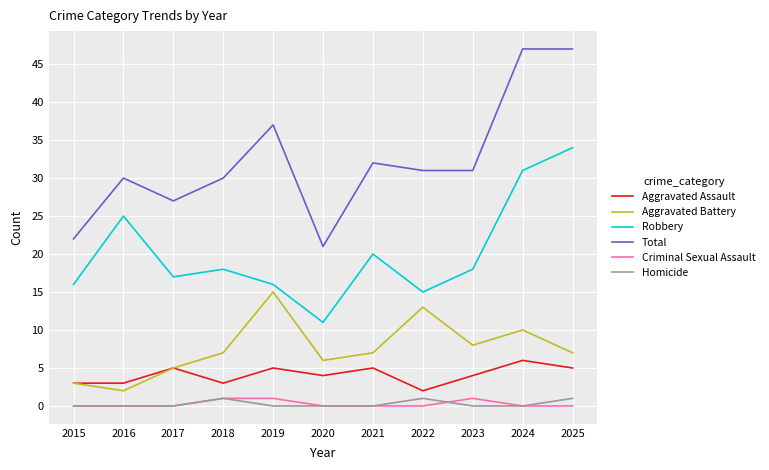

Reading right to left, list all the values displayed in this chart.

Aggravated Assault: 2025=5	2024=6	2023=4	2022=2	2021=5	2020=4	2019=5	2018=3	2017=5	2016=3	2015=3
Aggravated Battery: 2025=7	2024=10	2023=8	2022=13	2021=7	2020=6	2019=15	2018=7	2017=5	2016=2	2015=3
Robbery: 2025=34	2024=31	2023=18	2022=15	2021=20	2020=11	2019=16	2018=18	2017=17	2016=25	2015=16
Total: 2025=47	2024=47	2023=31	2022=31	2021=32	2020=21	2019=37	2018=30	2017=27	2016=30	2015=22
Criminal Sexual Assault: 2025=0	2024=0	2023=1	2022=0	2021=0	2020=0	2019=1	2018=1	2017=0	2016=0	2015=0
Homicide: 2025=1	2024=0	2023=0	2022=1	2021=0	2020=0	2019=0	2018=1	2017=0	2016=0	2015=0